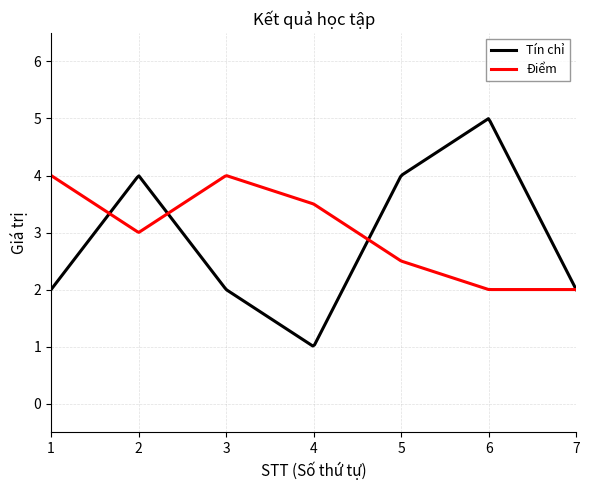

Rank the series by their maximum value, from highest to lowest.

Tín chỉ, Điểm